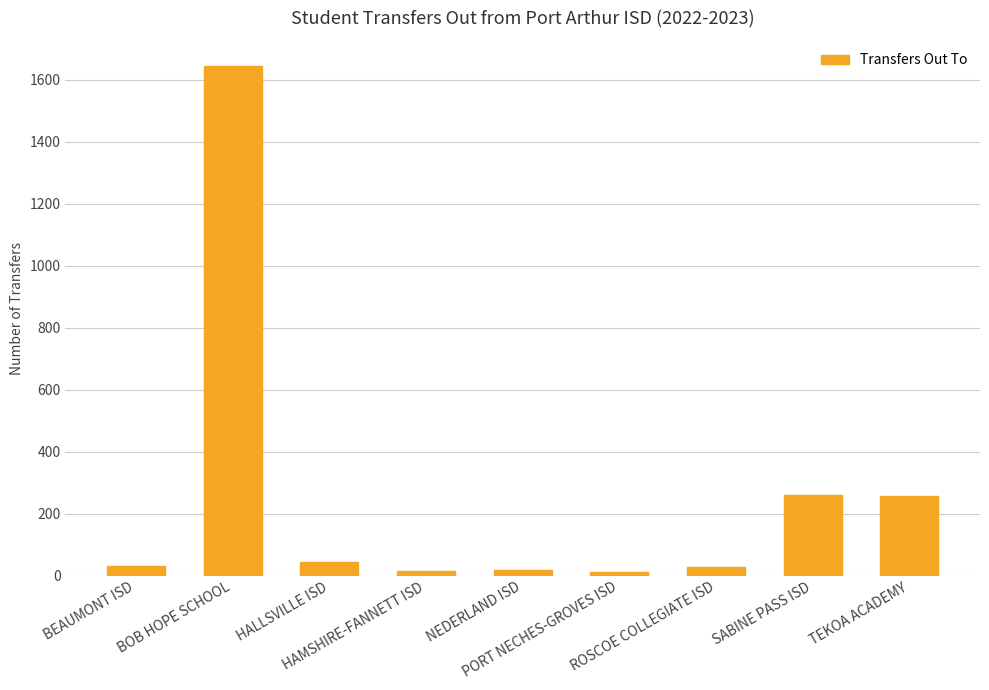

How many data points are less than 30?

4